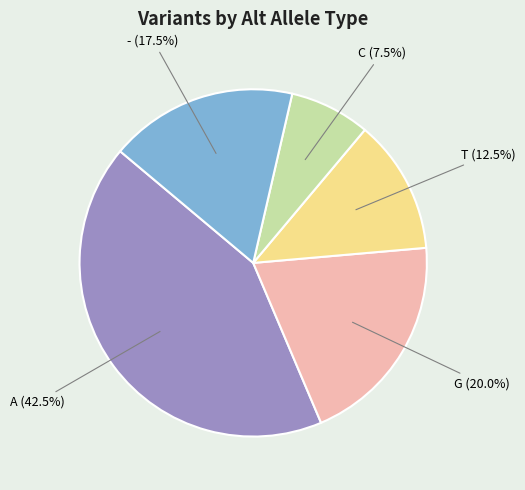

How many slices are in this pie chart?

5